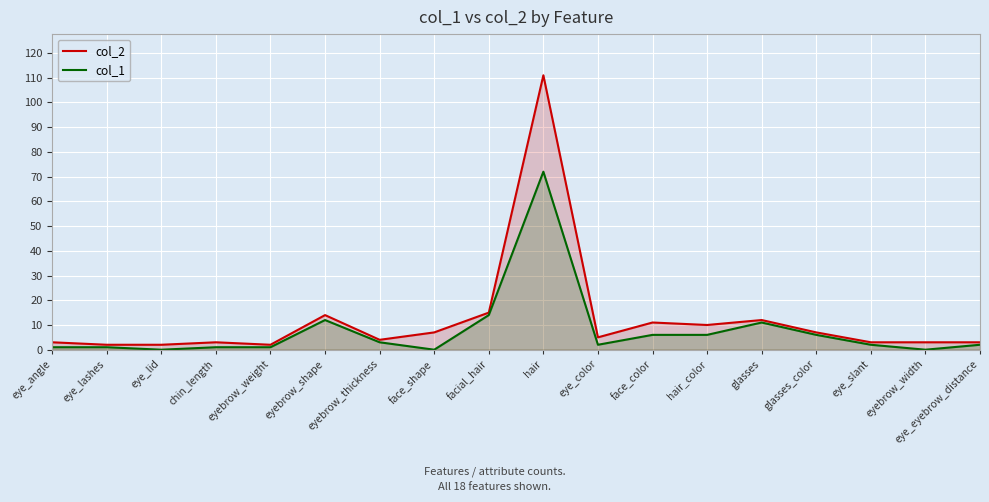

What is the spread (max minus min) of values at eye_eyebrow_distance?

1